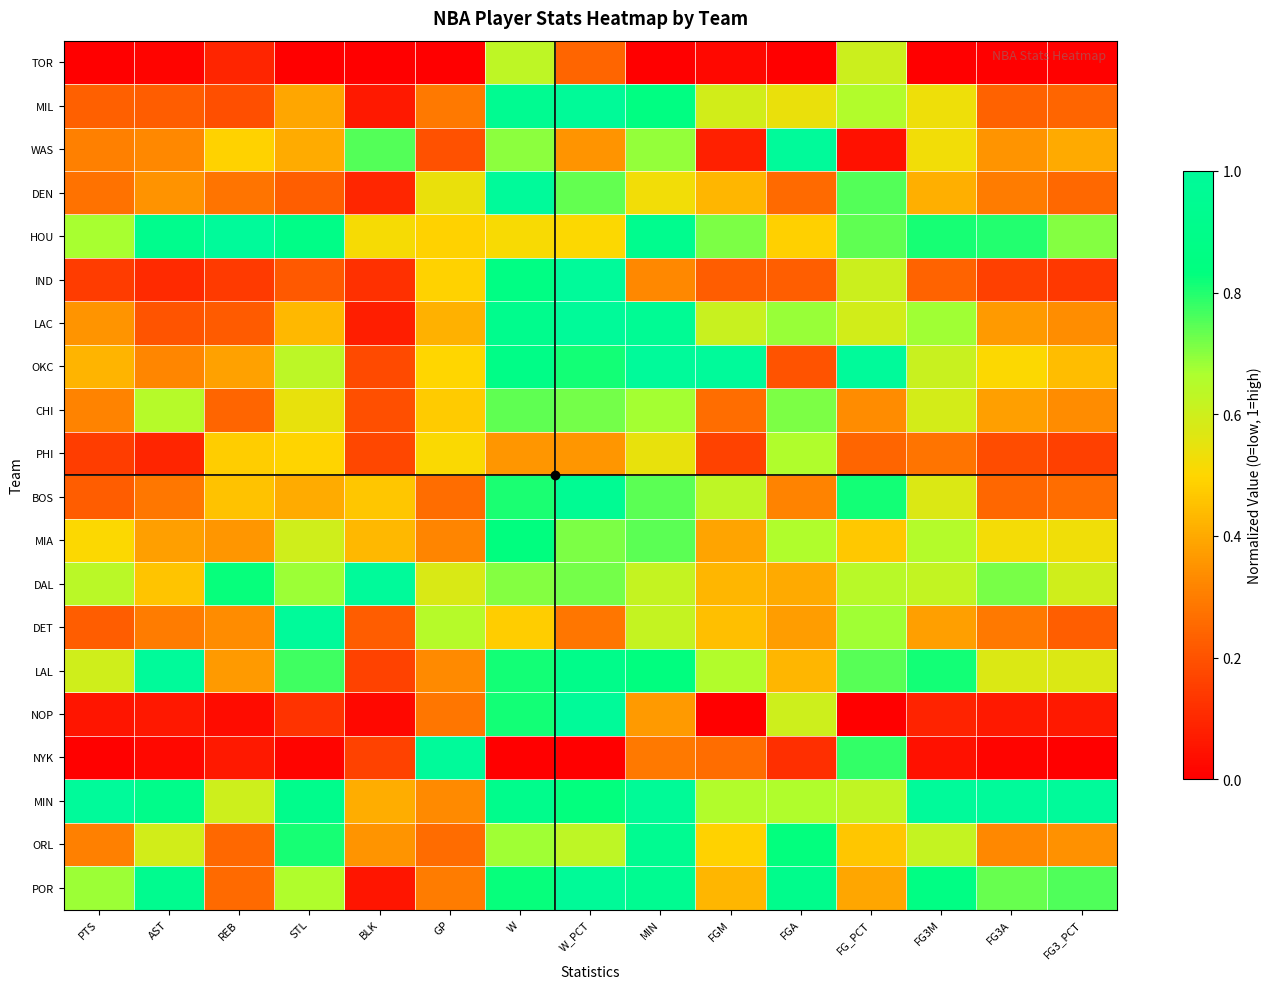

How many distinct data groups are displayed?

20